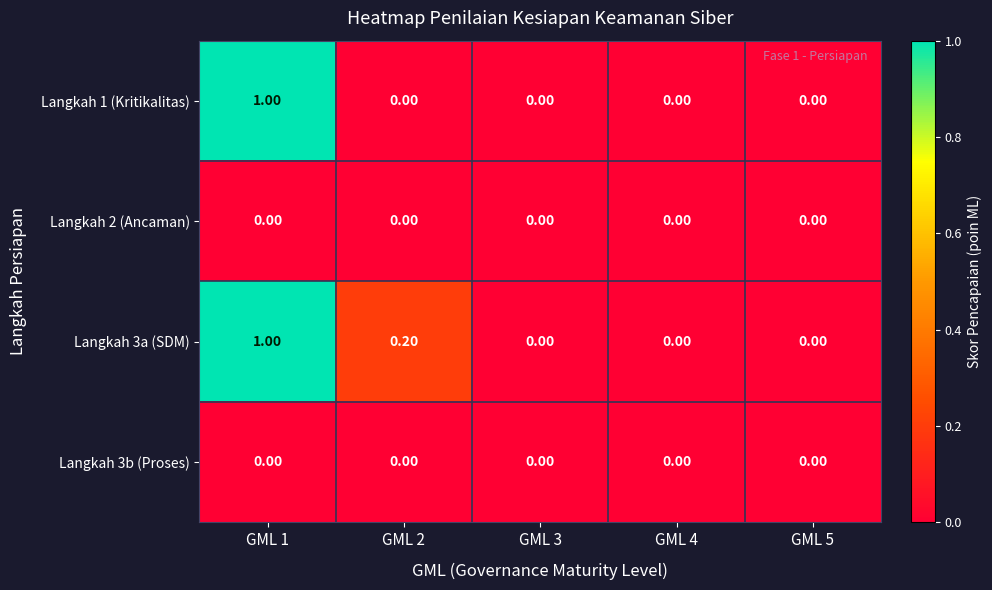

Which series has the largest total across all categories?

Langkah 3a (SDM)